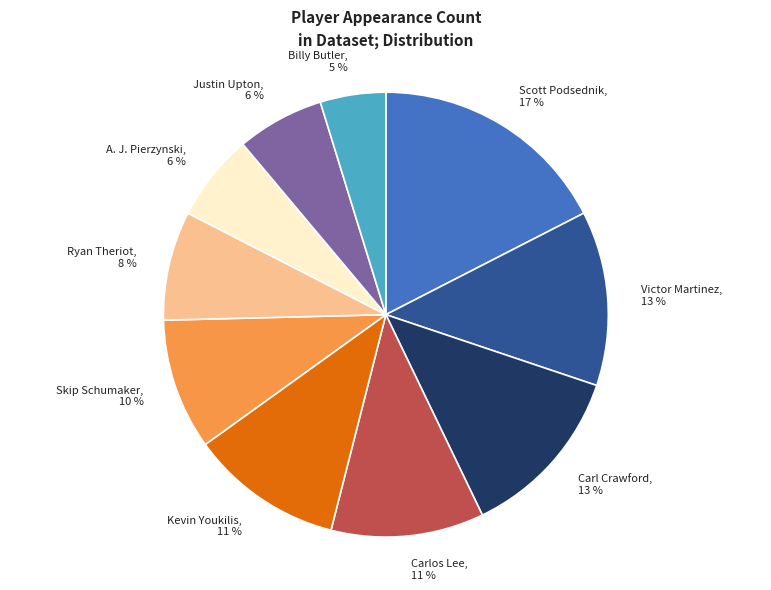

What is the ratio of the value at Carl Crawford to the value at Skip Schumaker?

1.3